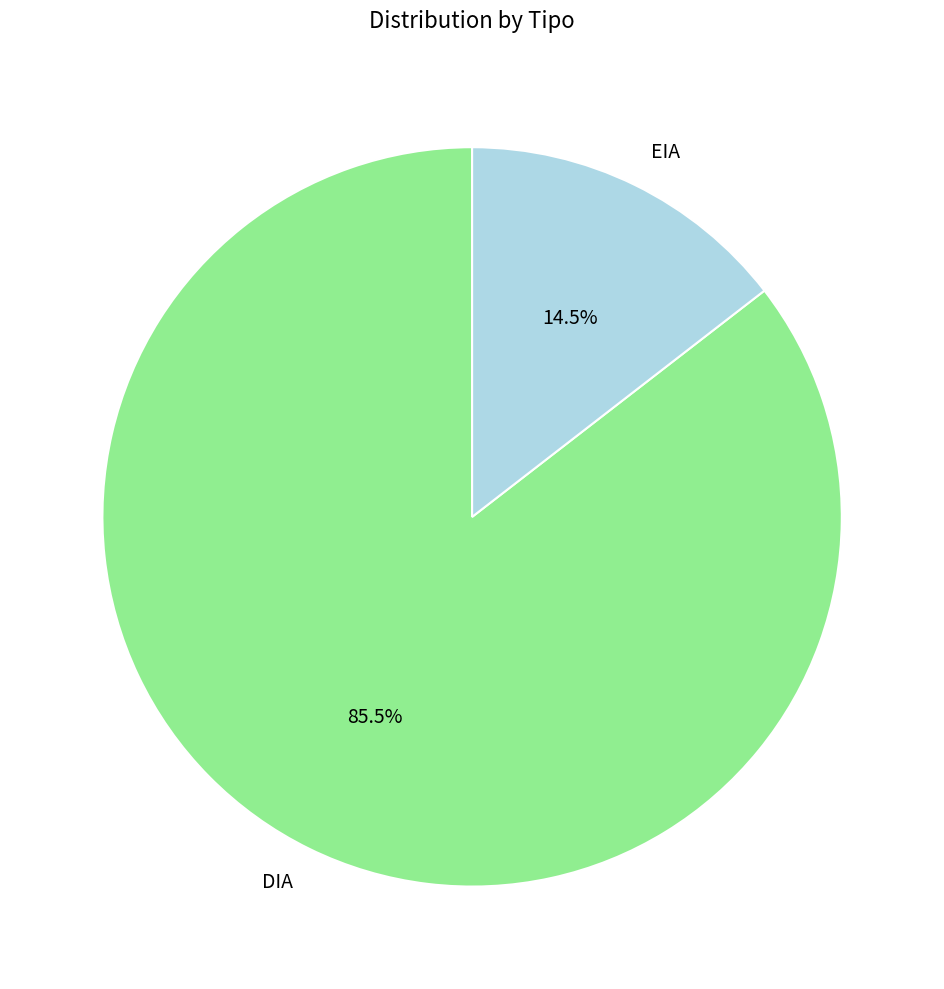

How many slices are in this pie chart?

2